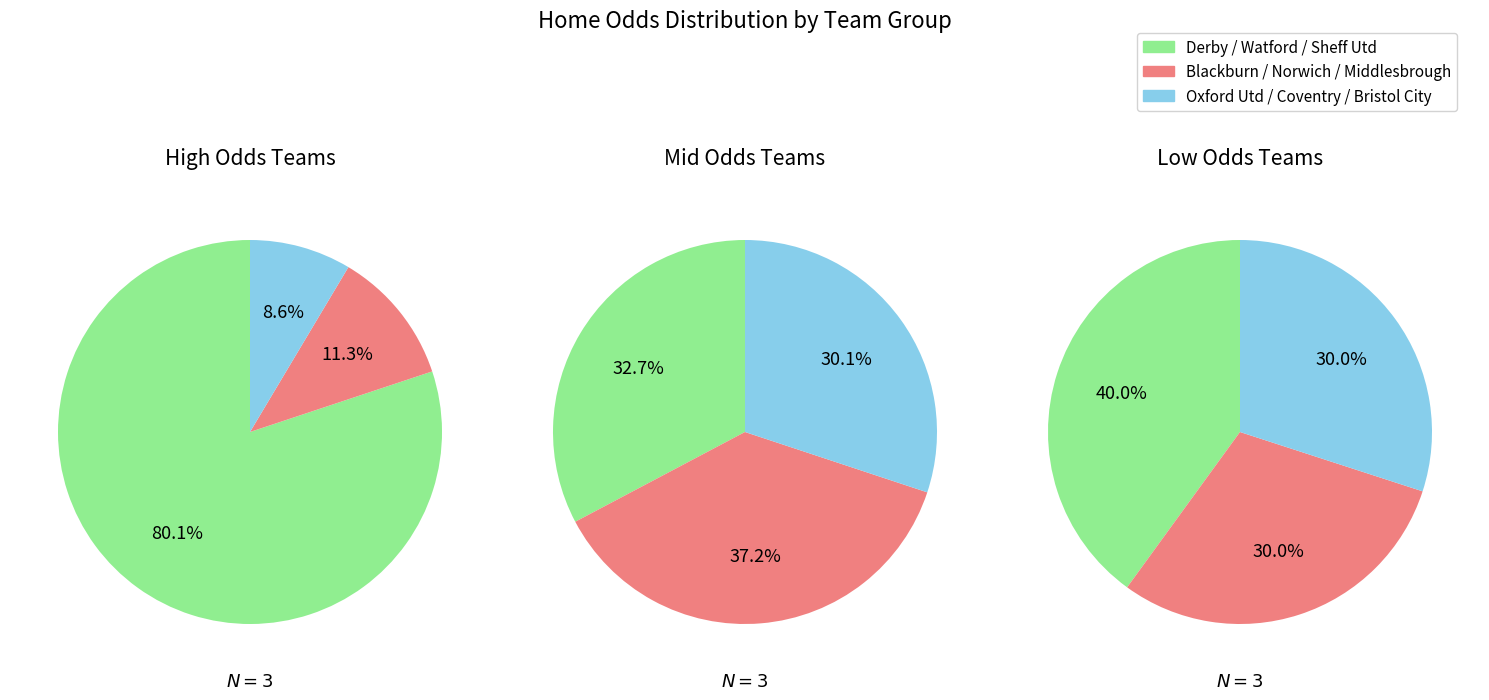

How many slices are in this pie chart?

9